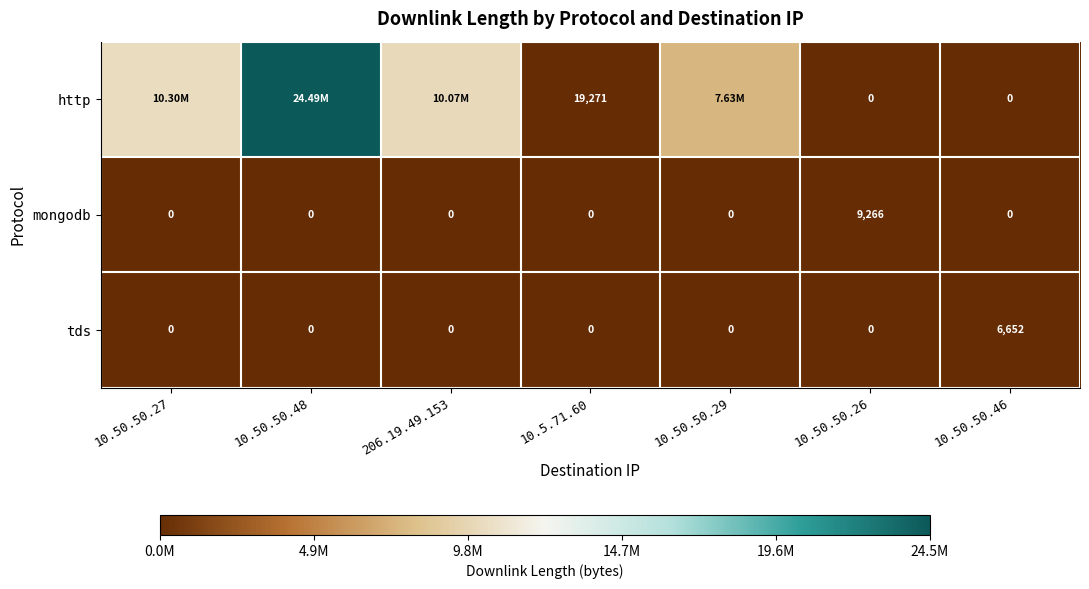

At which category is the sum across all series the highest?

10.50.50.48